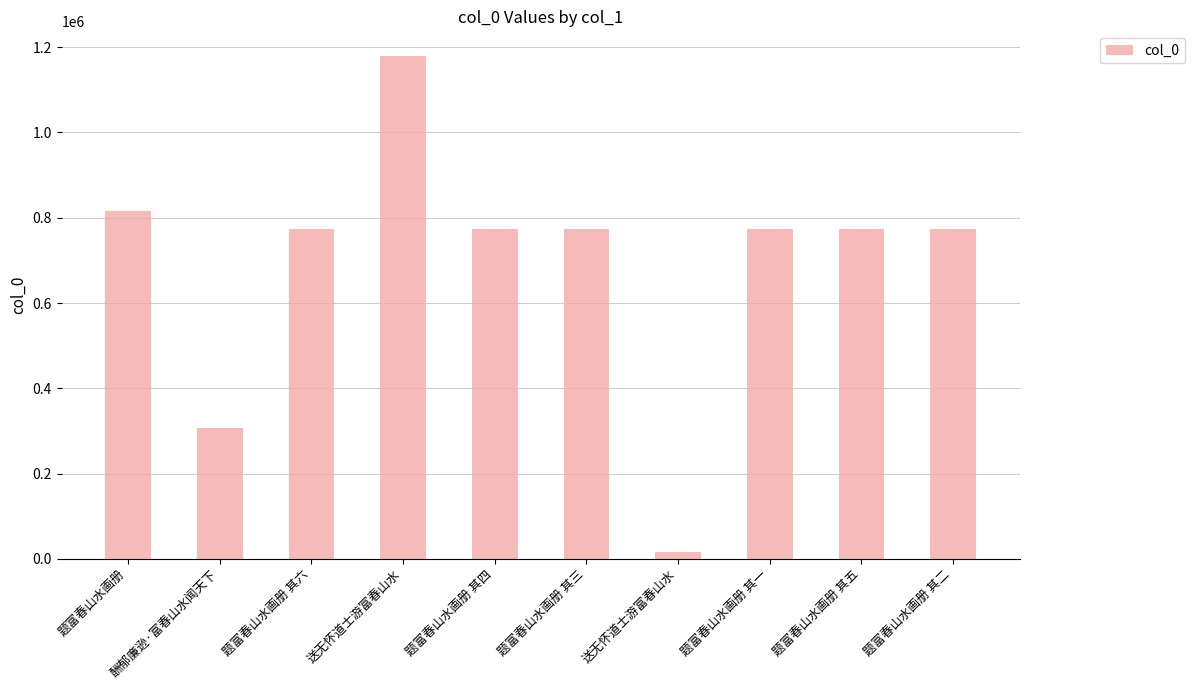

Is it true that the value at 题富春山水画册 其六 is 773362?

True